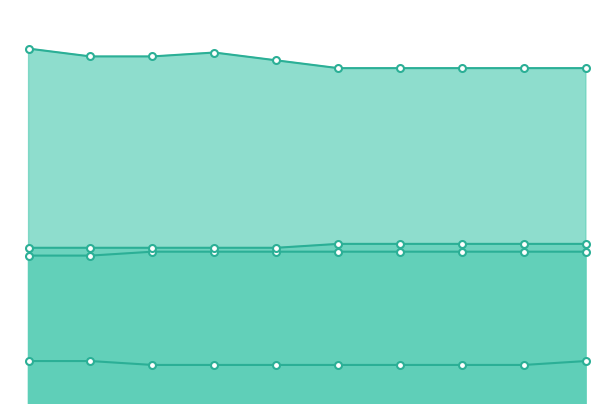

How many series are shown in this chart?

4